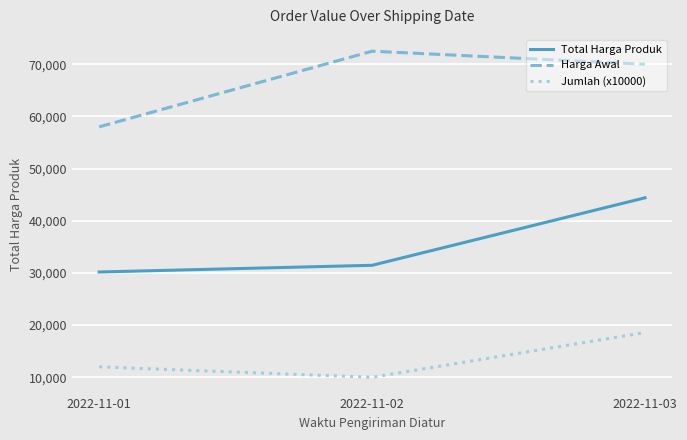

How many lines are shown in the chart?

3